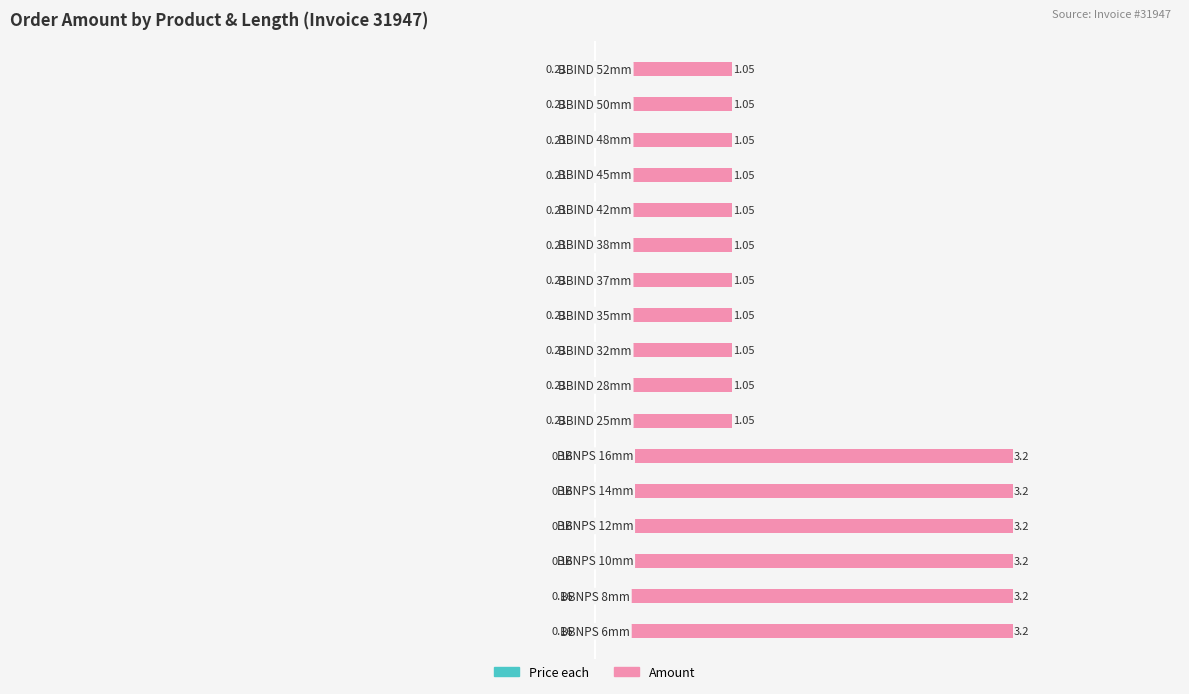

What are all the series names shown in the legend?

Price each, Amount